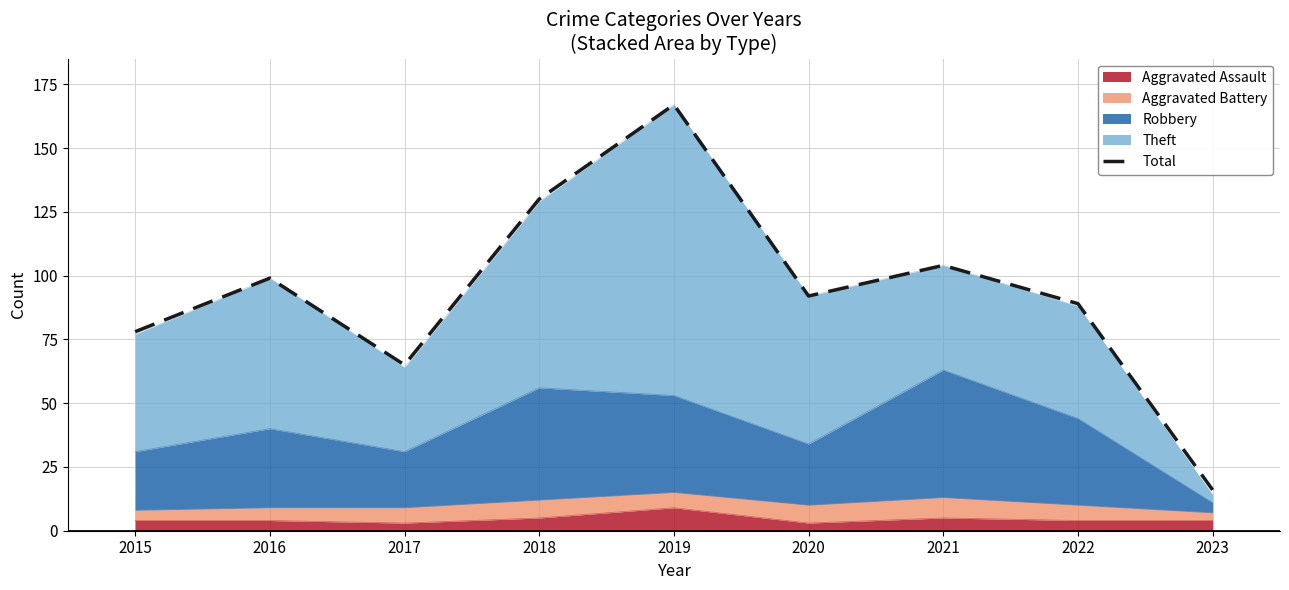

How many data points does each series have?

9